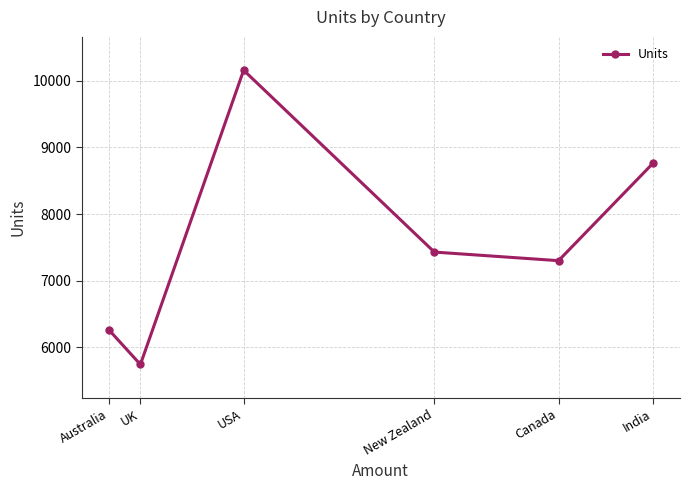

What is the label of the 5th point from the left?

Canada